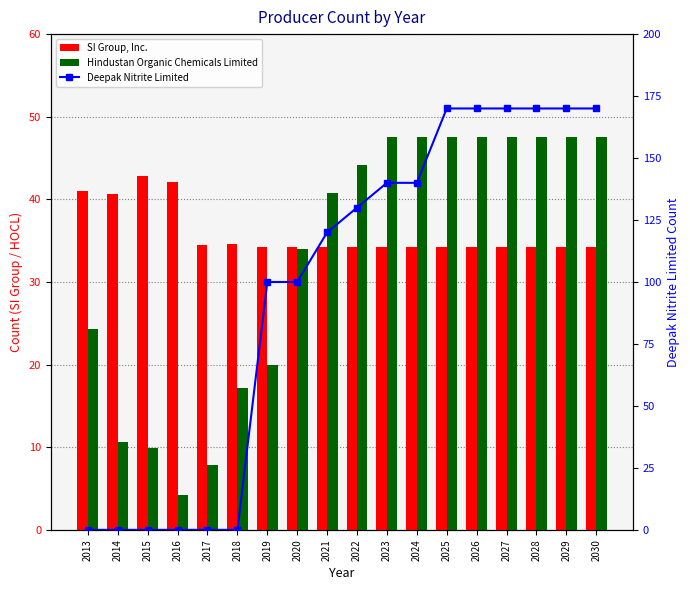

Reading right to left, extract all data points from this chart.

SI Group, Inc.: 34.2	34.2	34.2	34.2	34.2	34.2	34.2	34.2	34.2	34.2	34.2	34.2	34.6	34.5	42.1	42.8	40.7	41.0
Hindustan Organic Chemicals Limited: 47.6	47.6	47.6	47.6	47.6	47.6	47.6	47.6	44.2	40.8	34.0	20.0	17.2	7.8	4.3	9.9	10.7	24.3
Deepak Nitrite Limited: 170.0	170.0	170.0	170.0	170.0	170.0	140.0	140.0	130.0	120.0	100.0	100.0	0.0	0.0	0.0	0.0	0.0	0.0